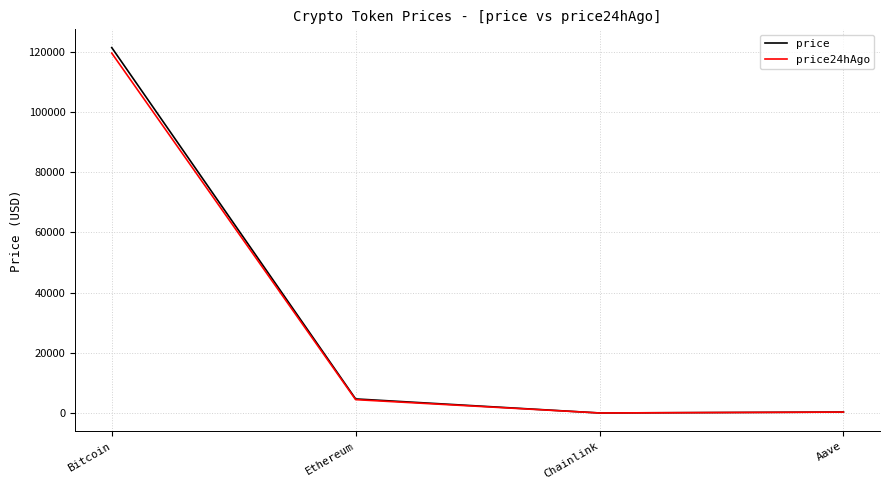

True or false: price24hAgo has more than 1 interior local peaks.

False